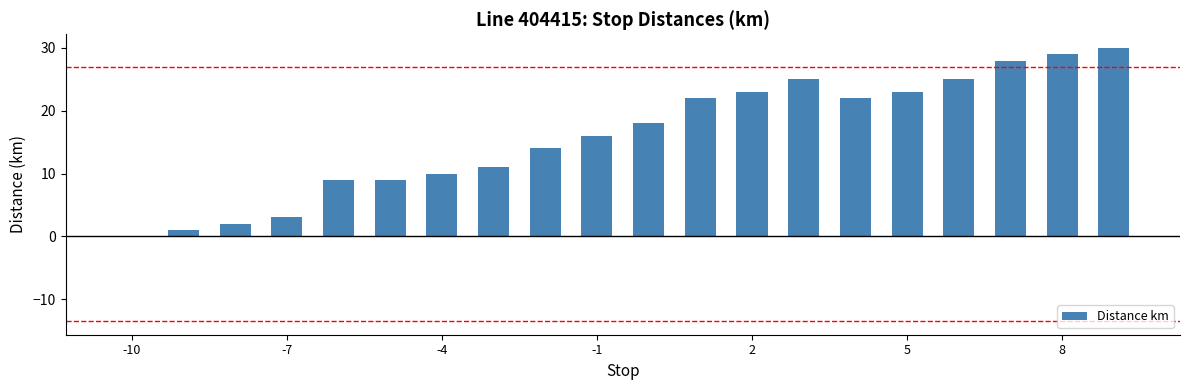

What is the maximum value shown in the chart?

30